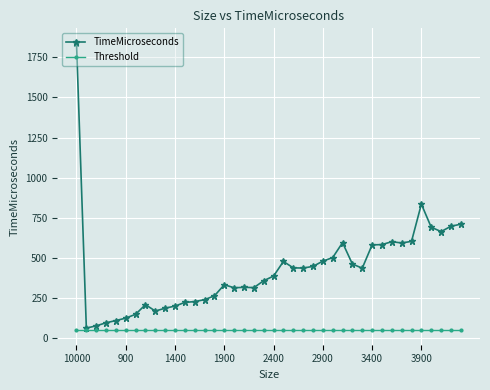

What is the sum of all TimeMicroseconds values?

17077